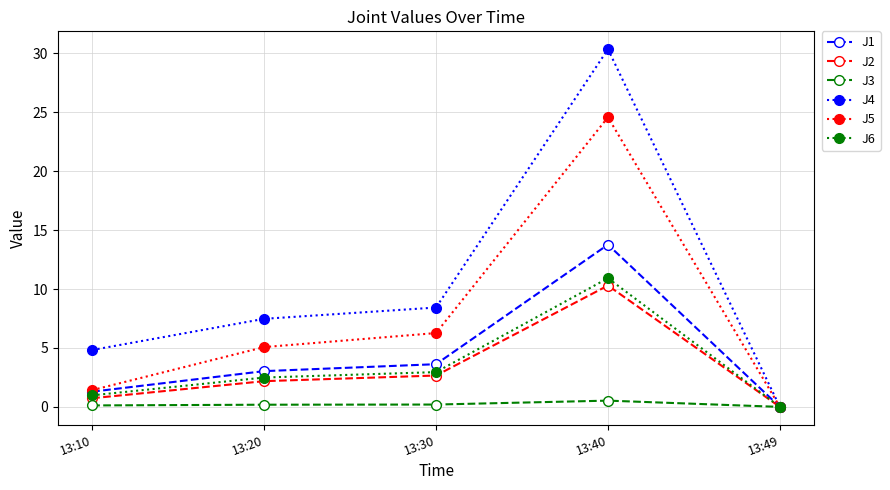

At which category is the sum across all series the highest?

13:40